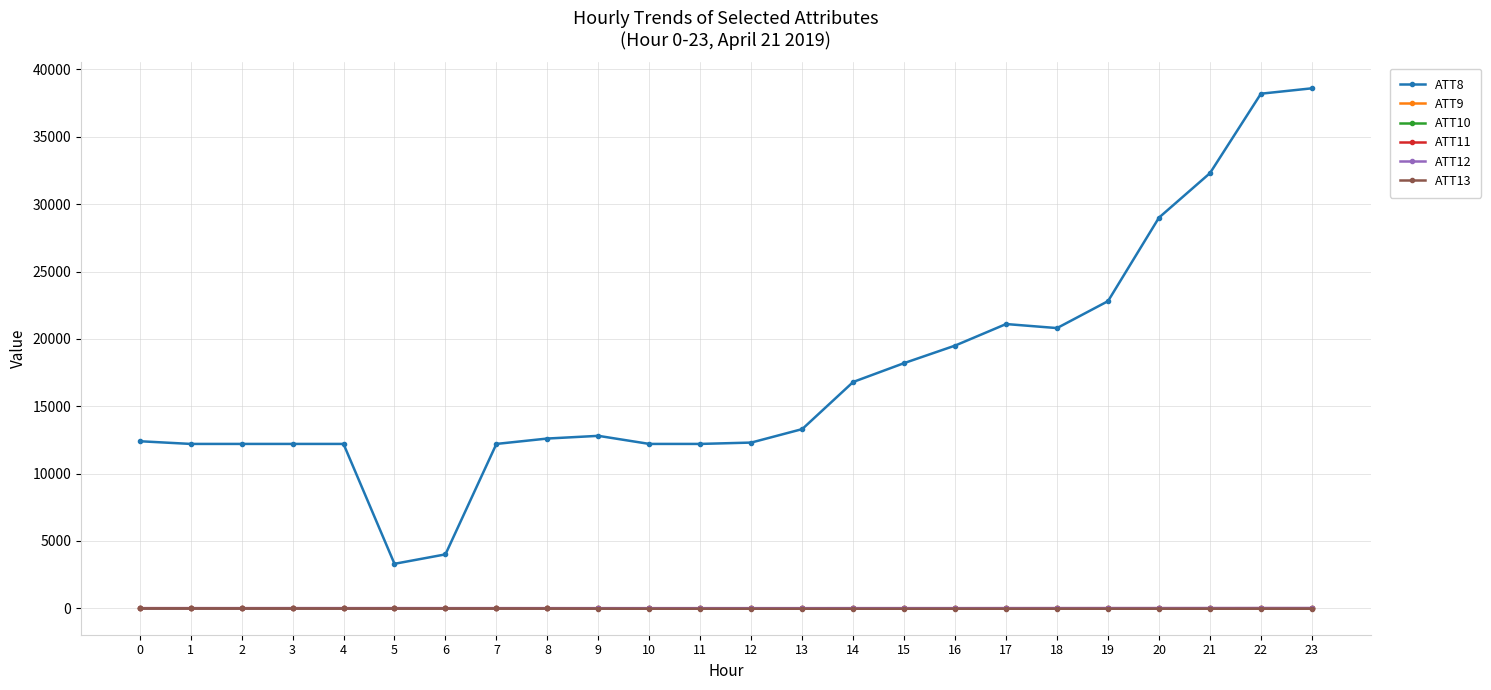

At which category does the chart reach its peak across all series?

23